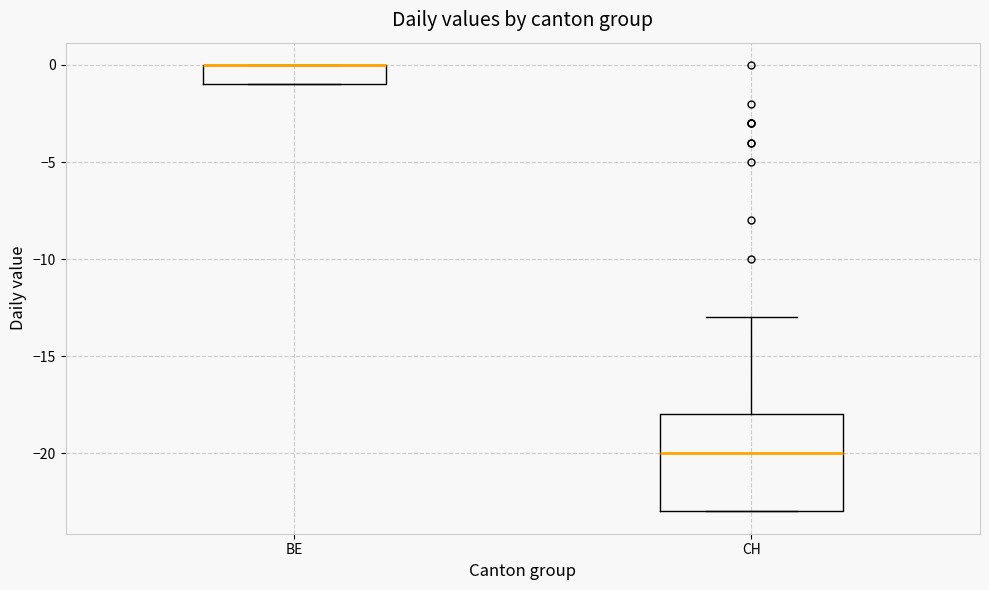

Reading left to right, read every box against the y-axis: the position of its median line, the range the box covers, and the ends of its whiskers. The values are not printed on the chart, so give them approximately, as read against the axis.

BE: median 0 (drawn on the box's upper edge), box -1 to 0, whiskers -1 to 0
CH: median -20, box -23 to -18, whiskers -23 to -13